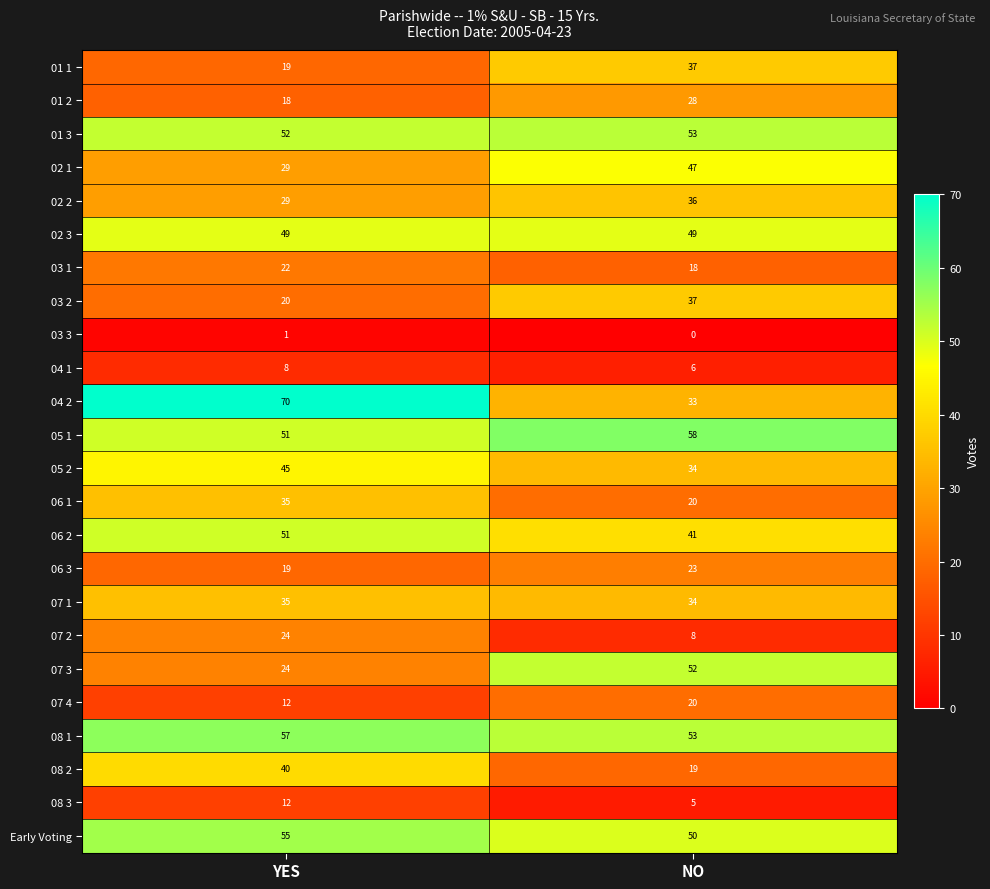

Is it true that 01 2 equals 18 at YES?

True